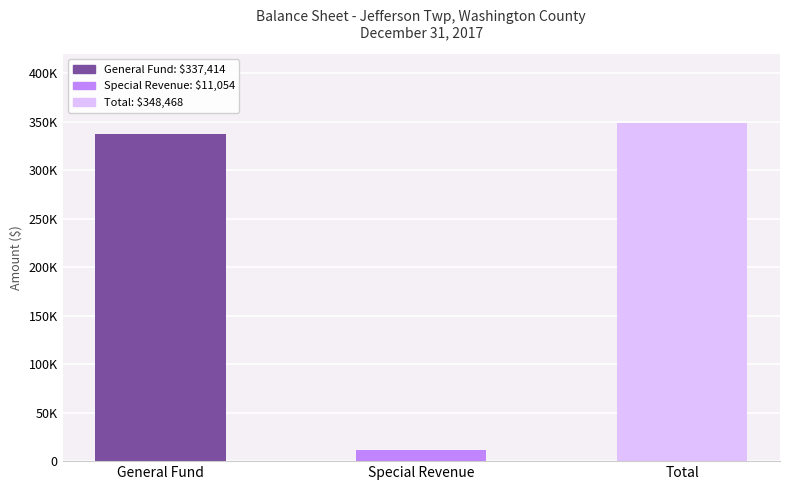

What is the ratio of the value at General Fund to the value at Total?

1.0